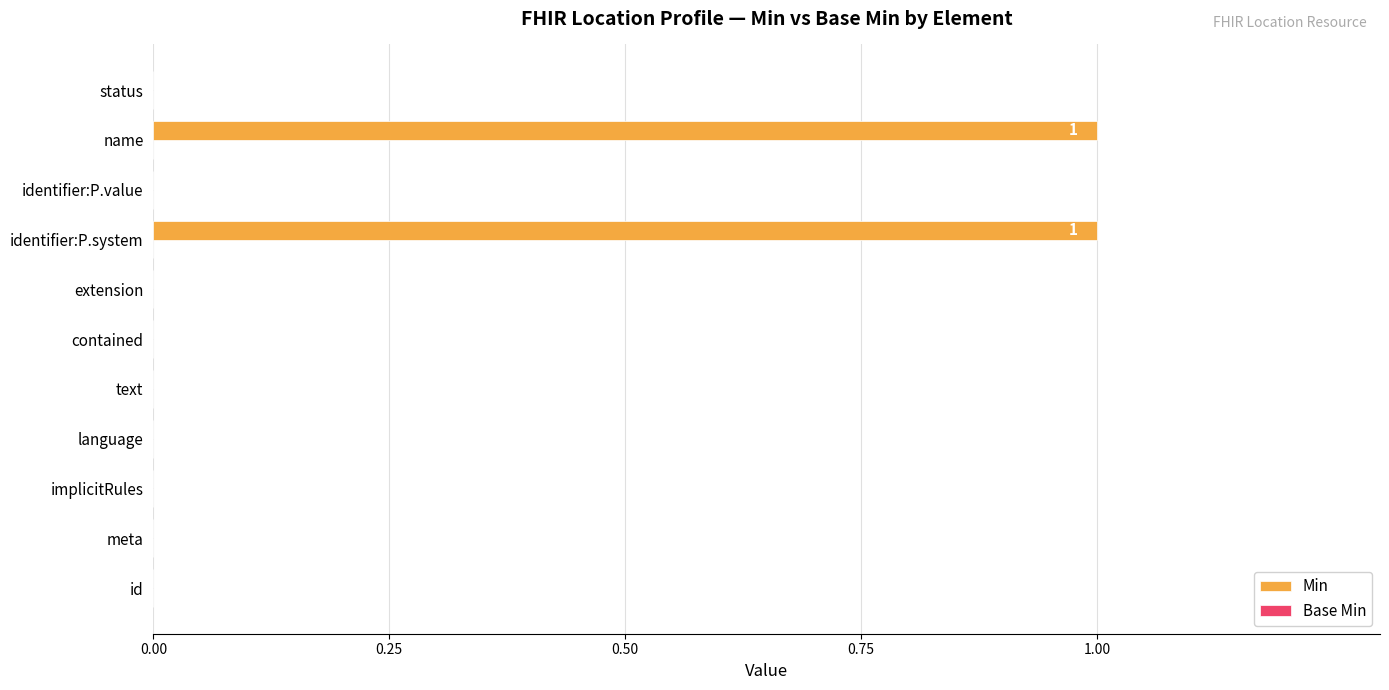

What is the greatest value displayed?

1